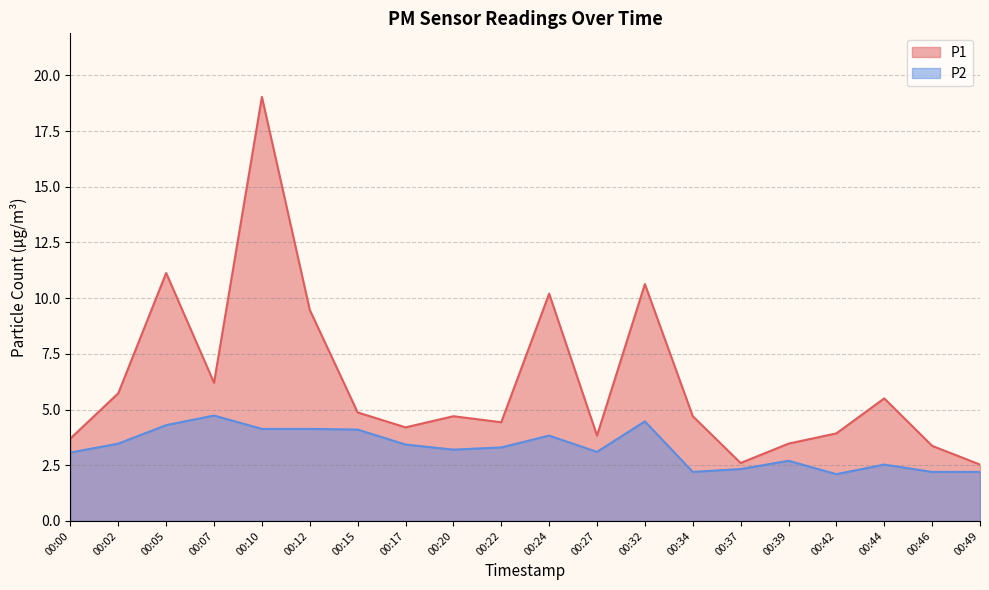

At which category does P1 reach its first local valley?

00:07